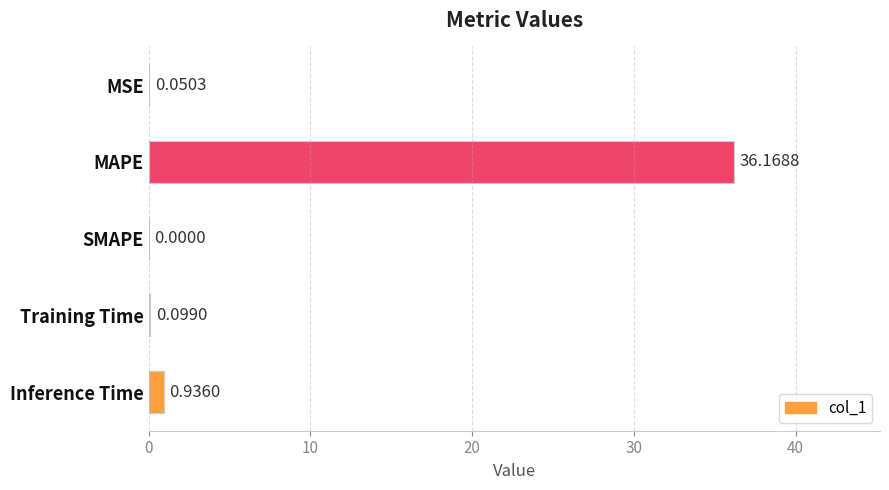

Where is the data nearest to the value 18?

Inference Time